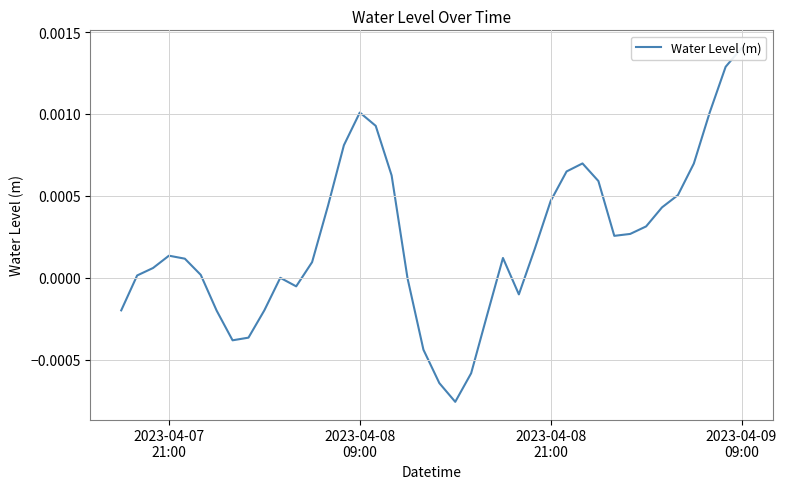

How many lines are shown in the chart?

1